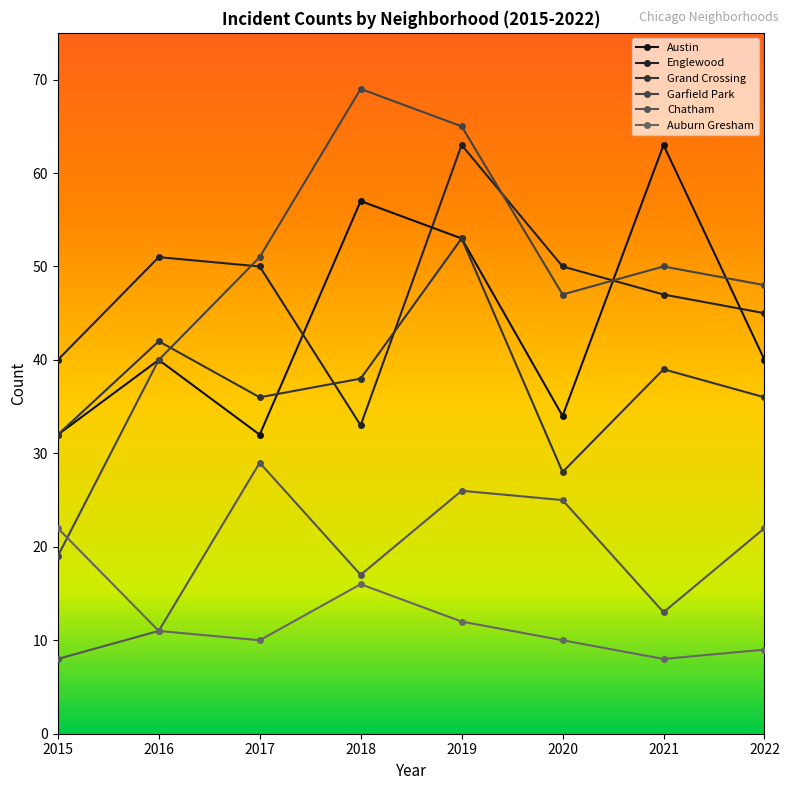

List the labels in order of Auburn Gresham value, largest first.

2015, 2018, 2019, 2016, 2017, 2020, 2022, 2021